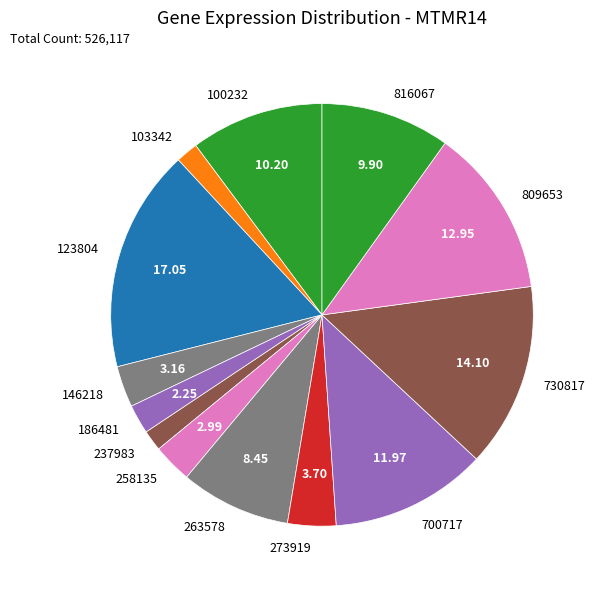

Is there a majority slice in this chart?

No